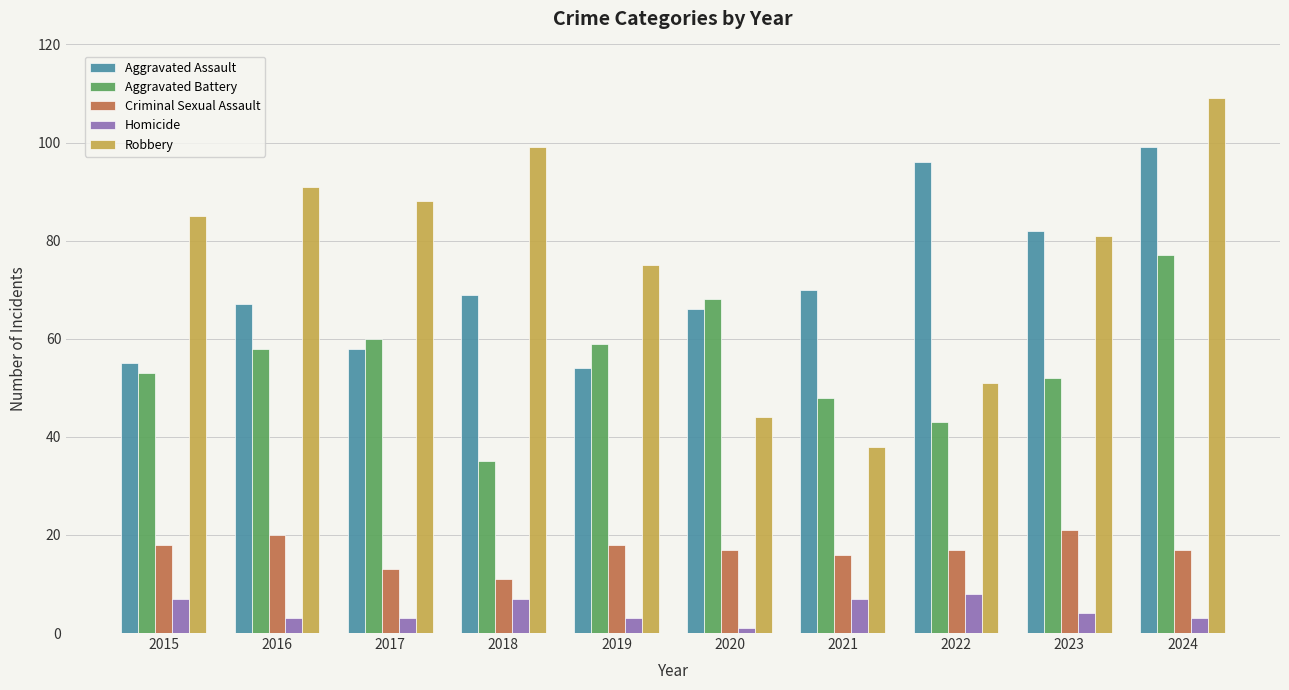

The value of Aggravated Assault at 2023 is 82. True or false?

True